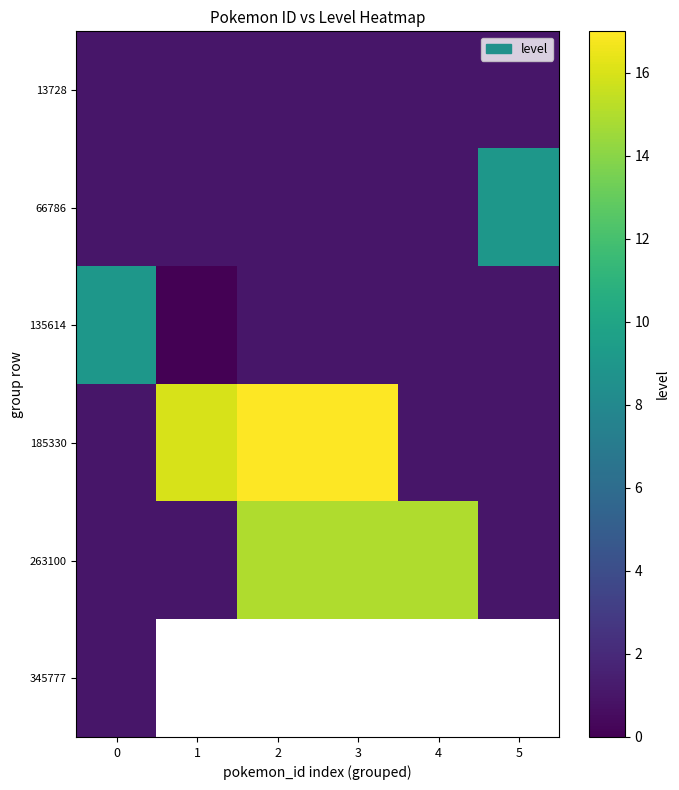

How many series are shown in this chart?

6